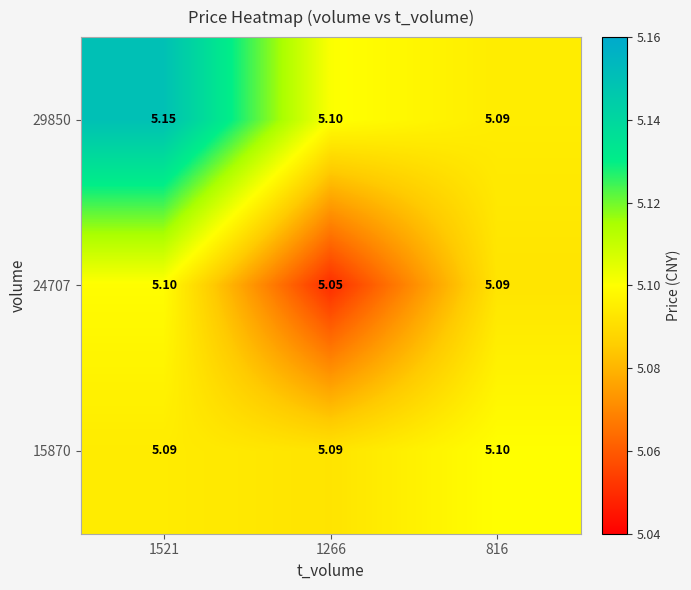

Is the value of 29850 at 1521 greater than the value of 24707 at 1266?

Yes